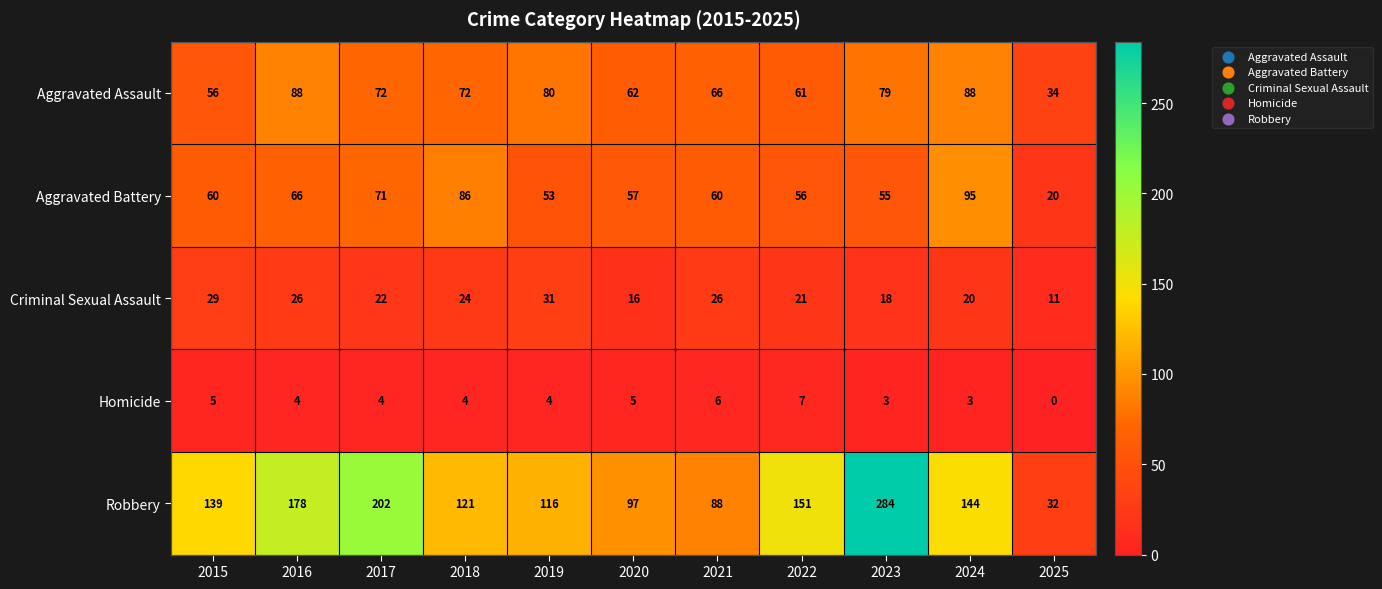

At which label is Aggravated Assault closest to 61?

2022